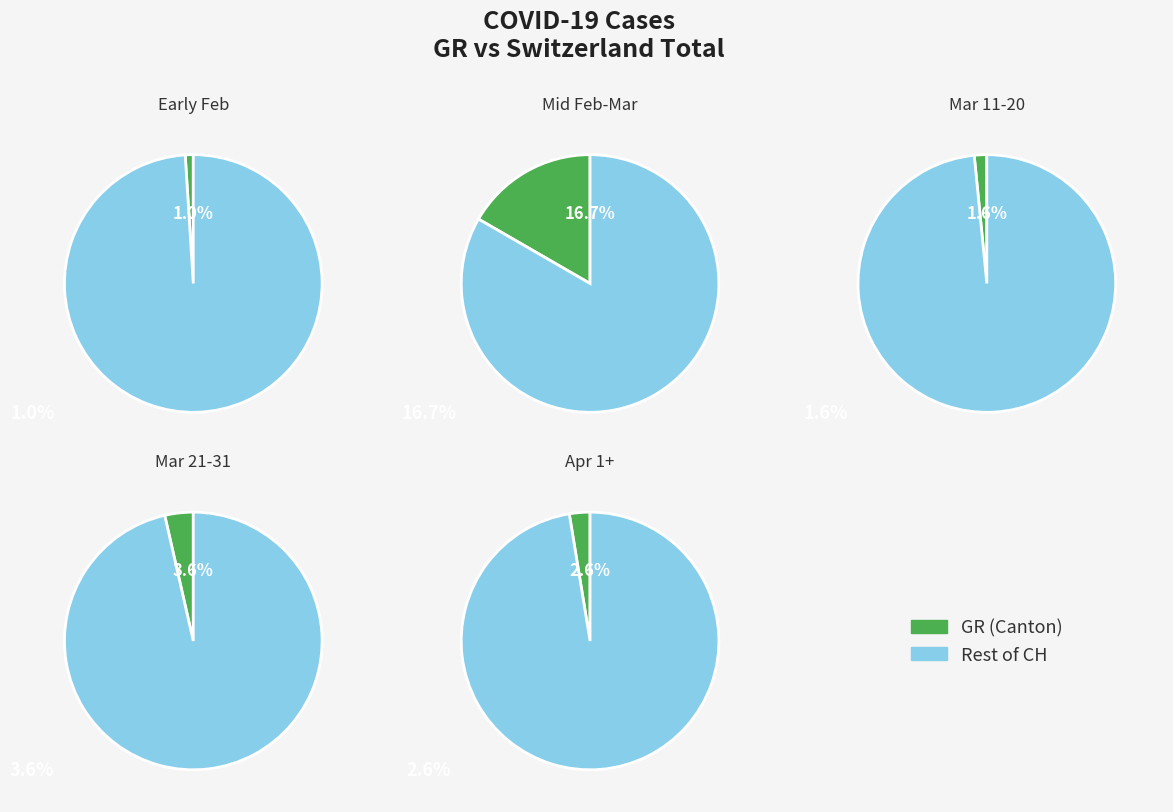

To the nearest percent, what is the difference between the 2020-03-20 and 2020-03-23 slice percentages?

2%